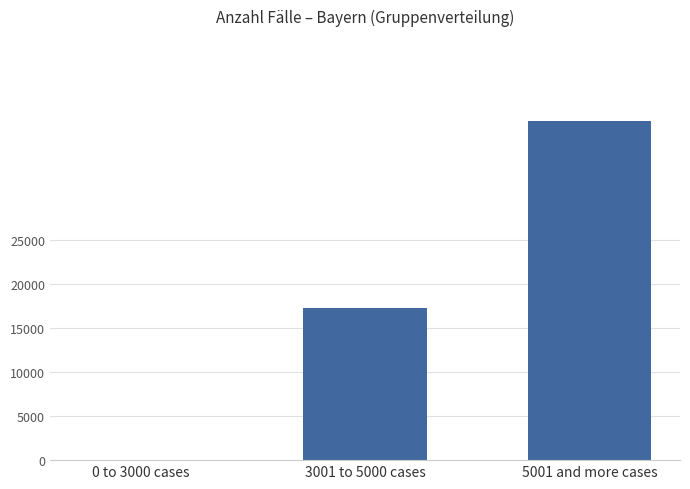

How many values are above zero?

2